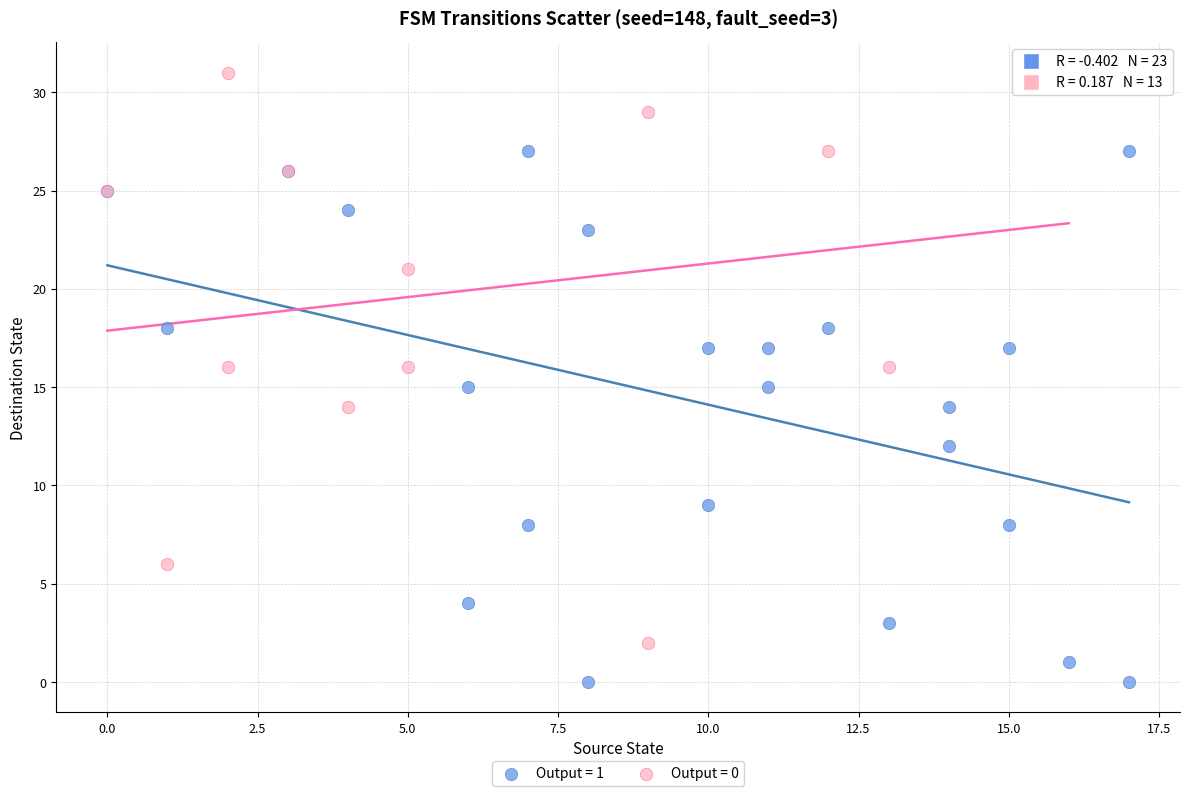

Which series has the widest spread of Y values?

Output = 0